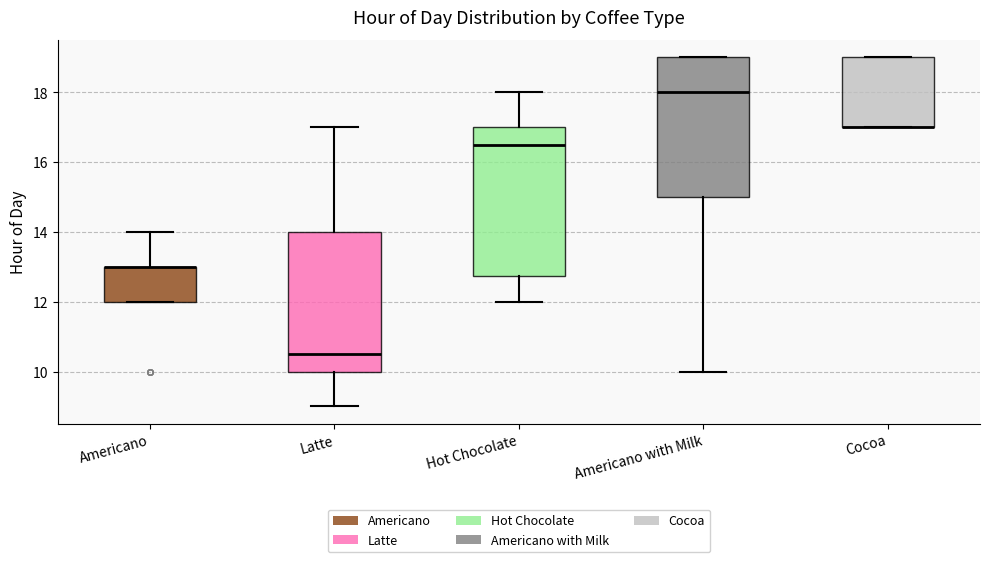

Reading left to right, read every box against the y-axis: the position of its median line, the range the box covers, and the ends of its whiskers. The values are not printed on the chart, so give them approximately, as read against the axis.

Americano: median 13.0 (drawn on the box's upper edge), box 12.0 to 13.0, whiskers 12.0 to 14.0
Latte: median 10.6, box 10.0 to 14.0, whiskers 9.0 to 17.0
Hot Chocolate: median 16.6, box 12.8 to 17.0, whiskers 12.0 to 18.0
Americano with Milk: median 18.0, box 15.0 to 19.0, whiskers 10.0 to 19.0
Cocoa: median 17.0 (drawn on the box's lower edge), box 17.0 to 19.0, whiskers 17.0 to 19.0